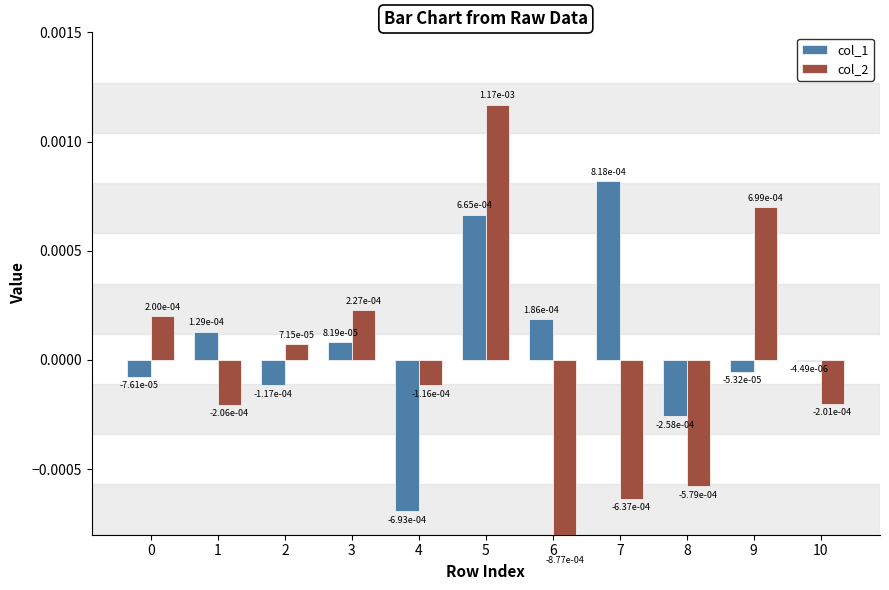

The col_2 series shows 0.0 at 2. True or false?

True